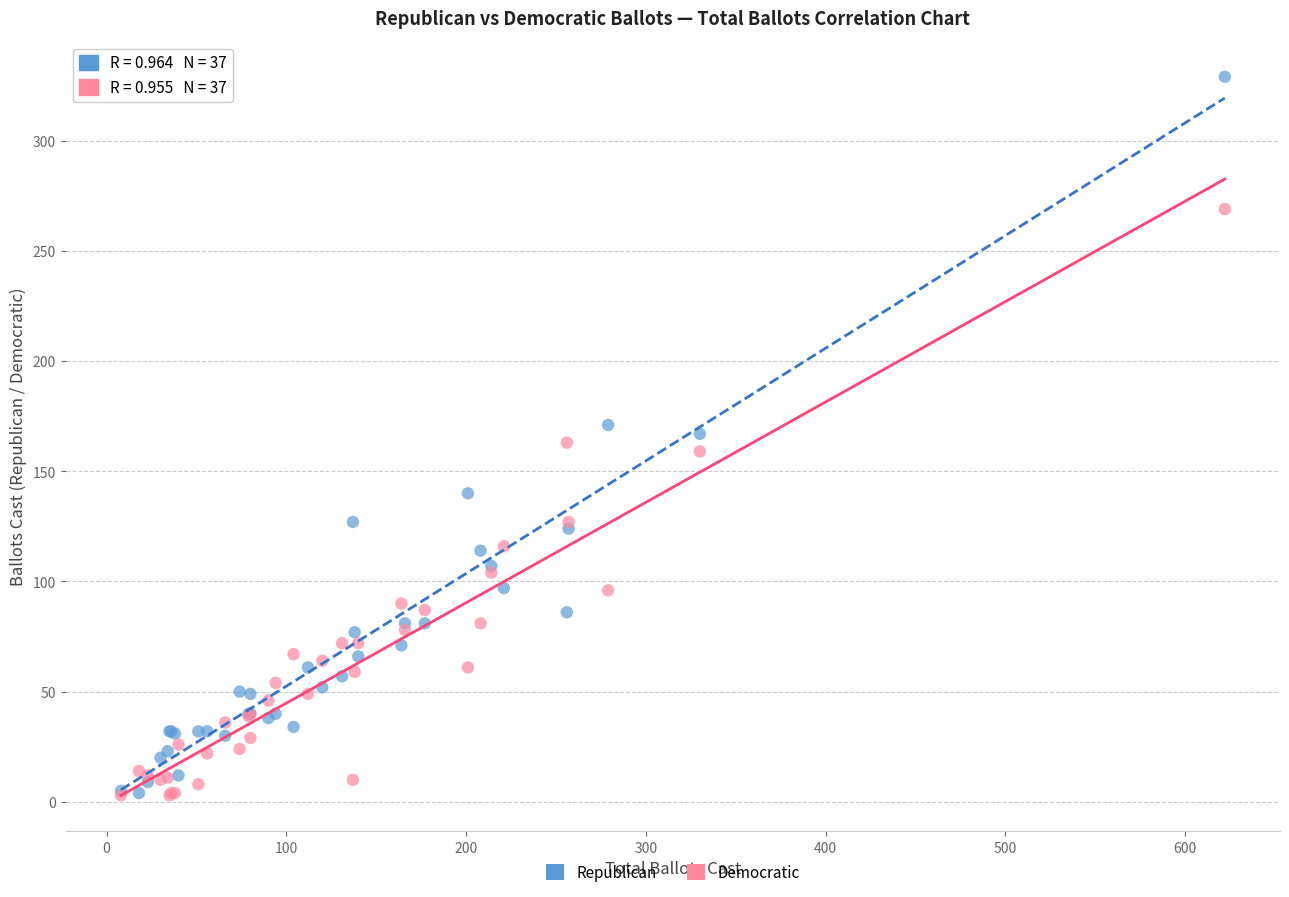

In the Democratic series, what Y value is closest to 136?

127